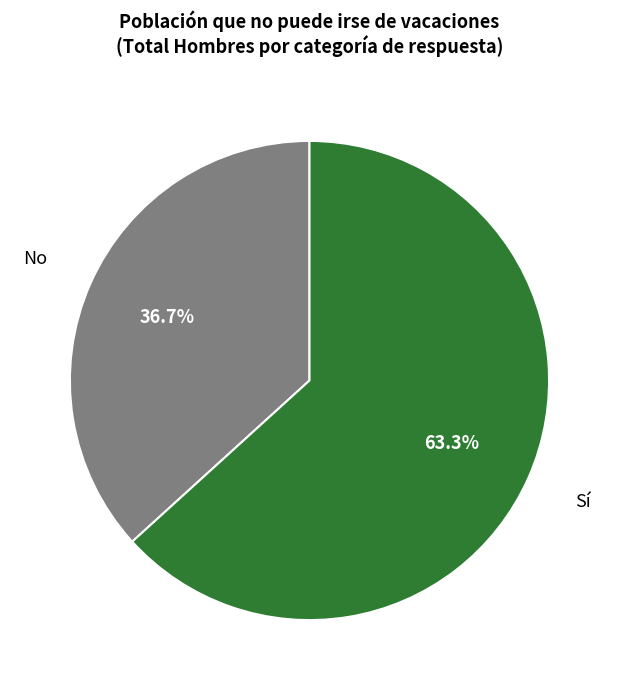

To the nearest percent, what is the average slice percentage?

50%